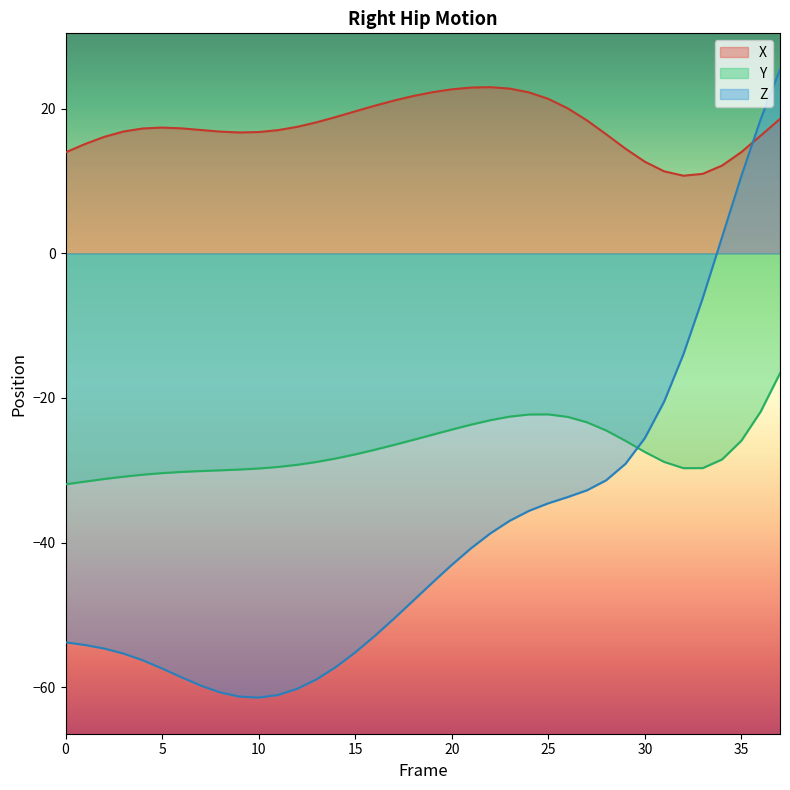

Which series has the largest total across all categories?

X